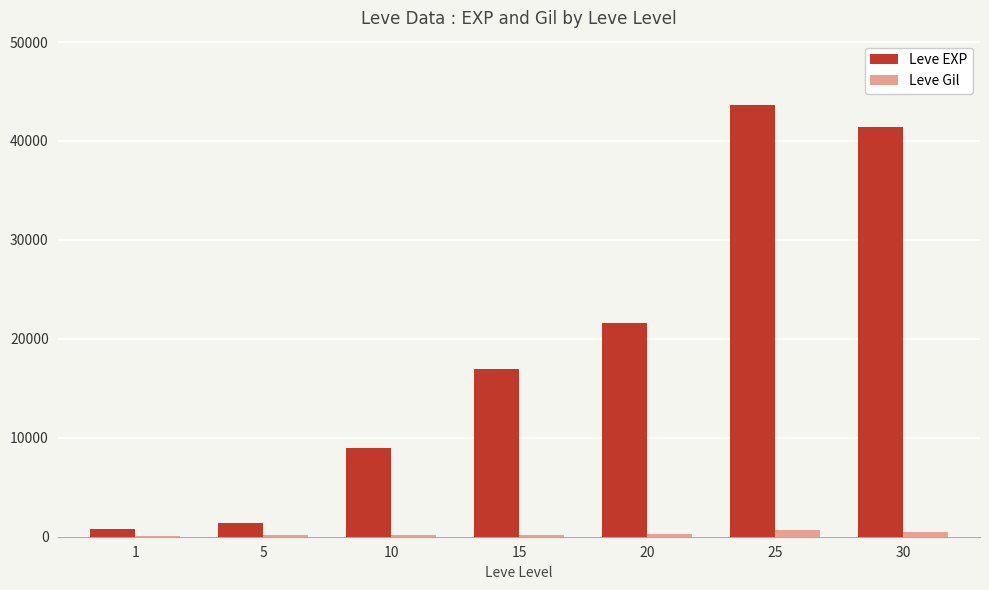

What is the sum of all Leve Gil values?

2061